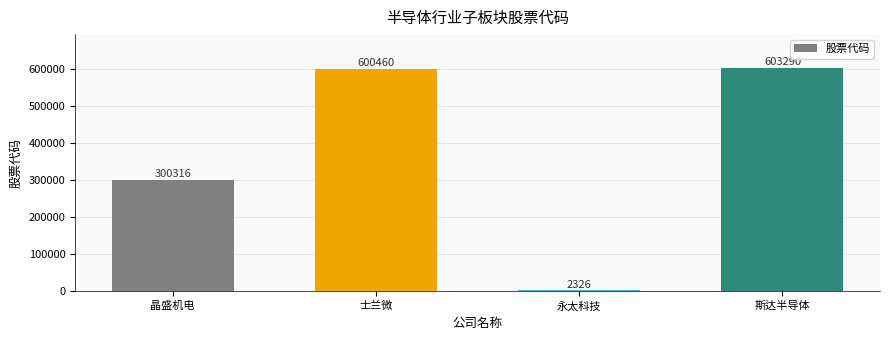

Rank the categories by value from lowest to highest.

永太科技, 晶盛机电, 士兰微, 斯达半导体